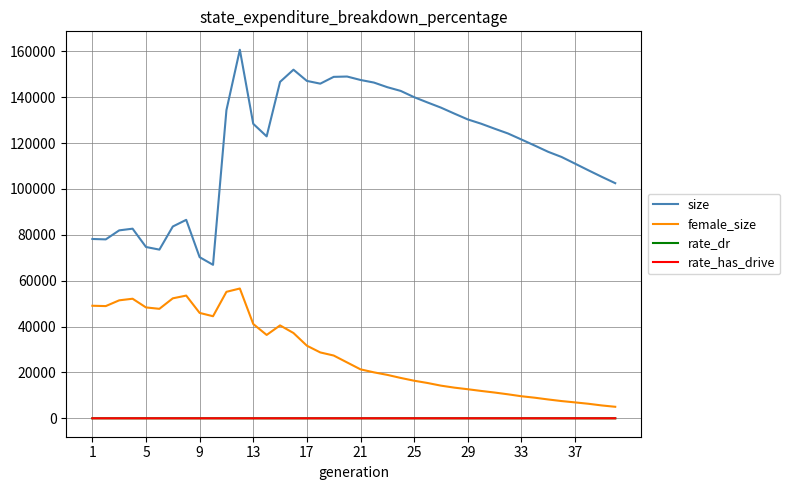

What is the lowest value of the size series?

66912.0